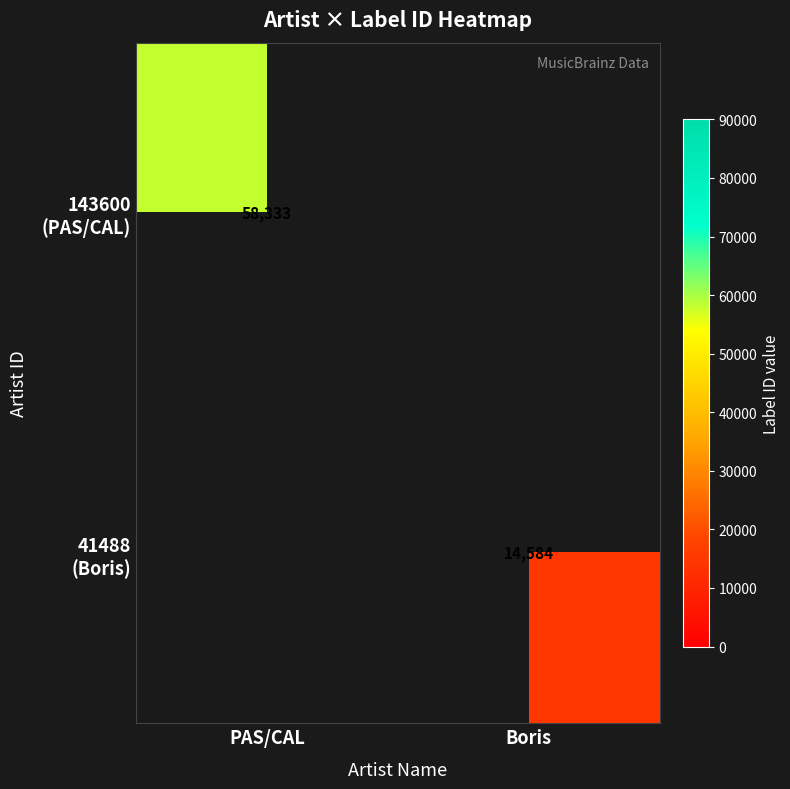

Is it true that 41488 (Boris) equals 5322.4 at Boris?

False